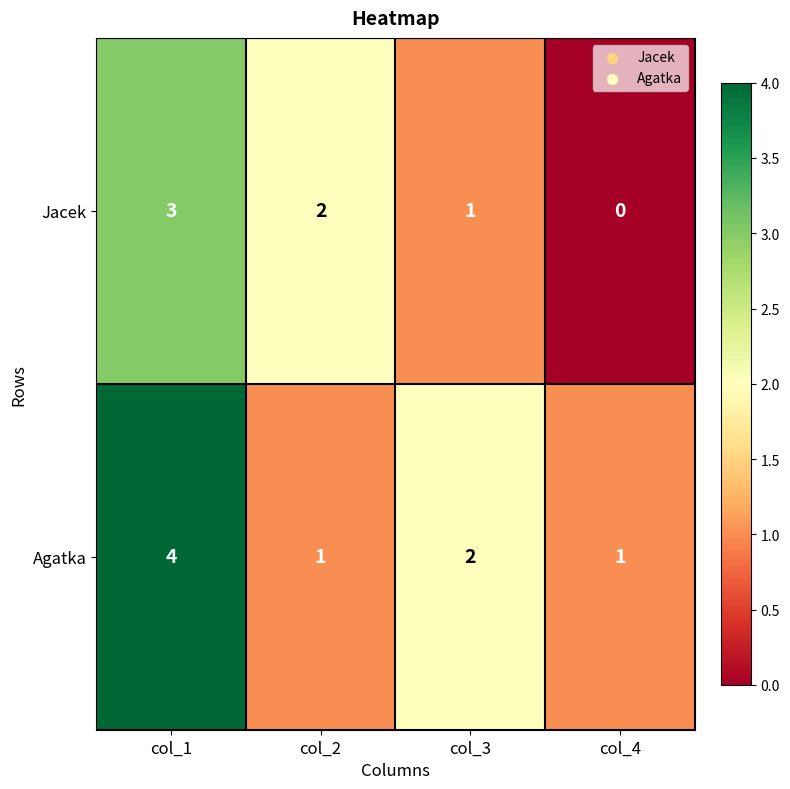

Which series changed the most between col_2 and col_4?

Jacek